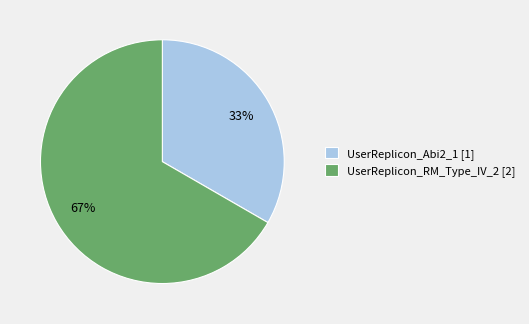

What is the smallest slice in the pie chart?

UserReplicon_Abi2_1